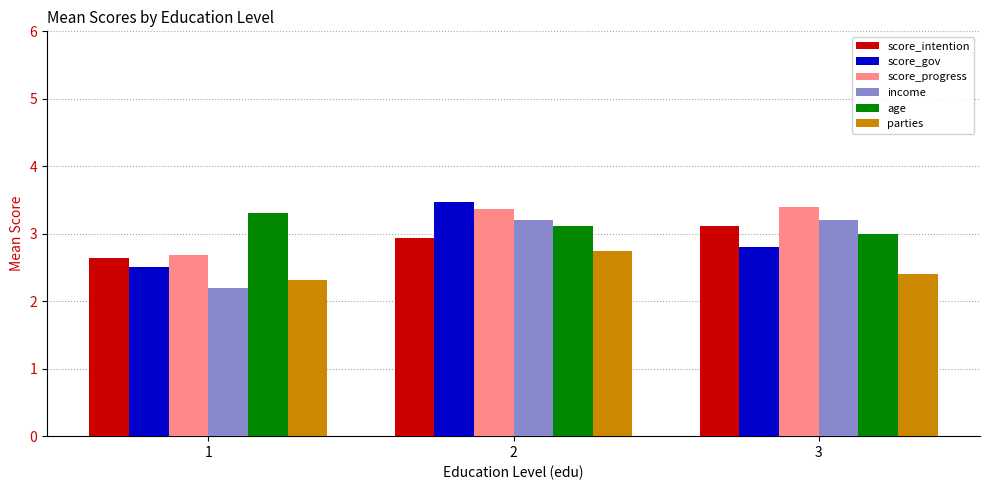

What is the total value across all series at 1?

15.6